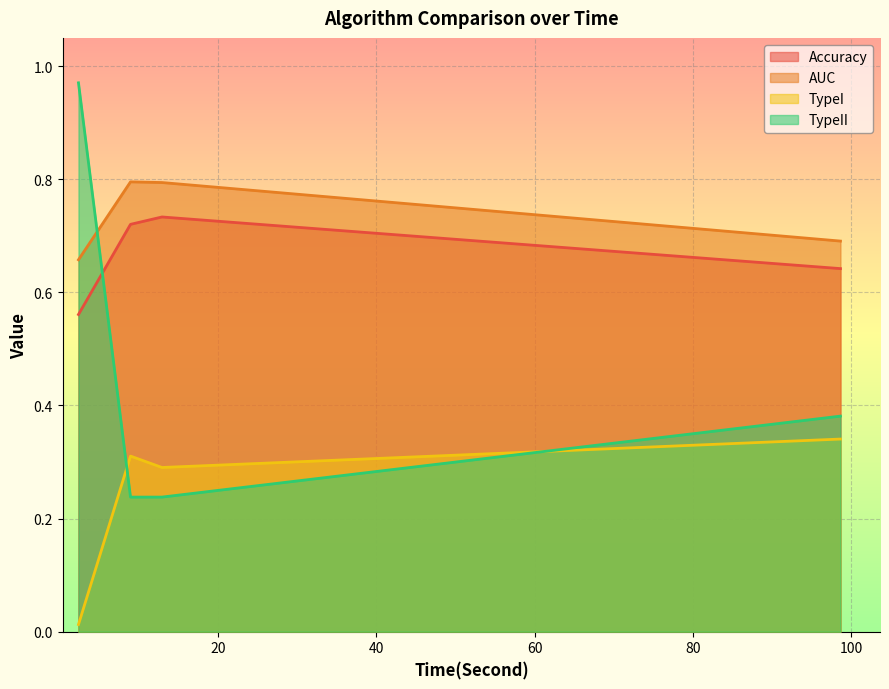

What is the average value of the Accuracy series?

0.7